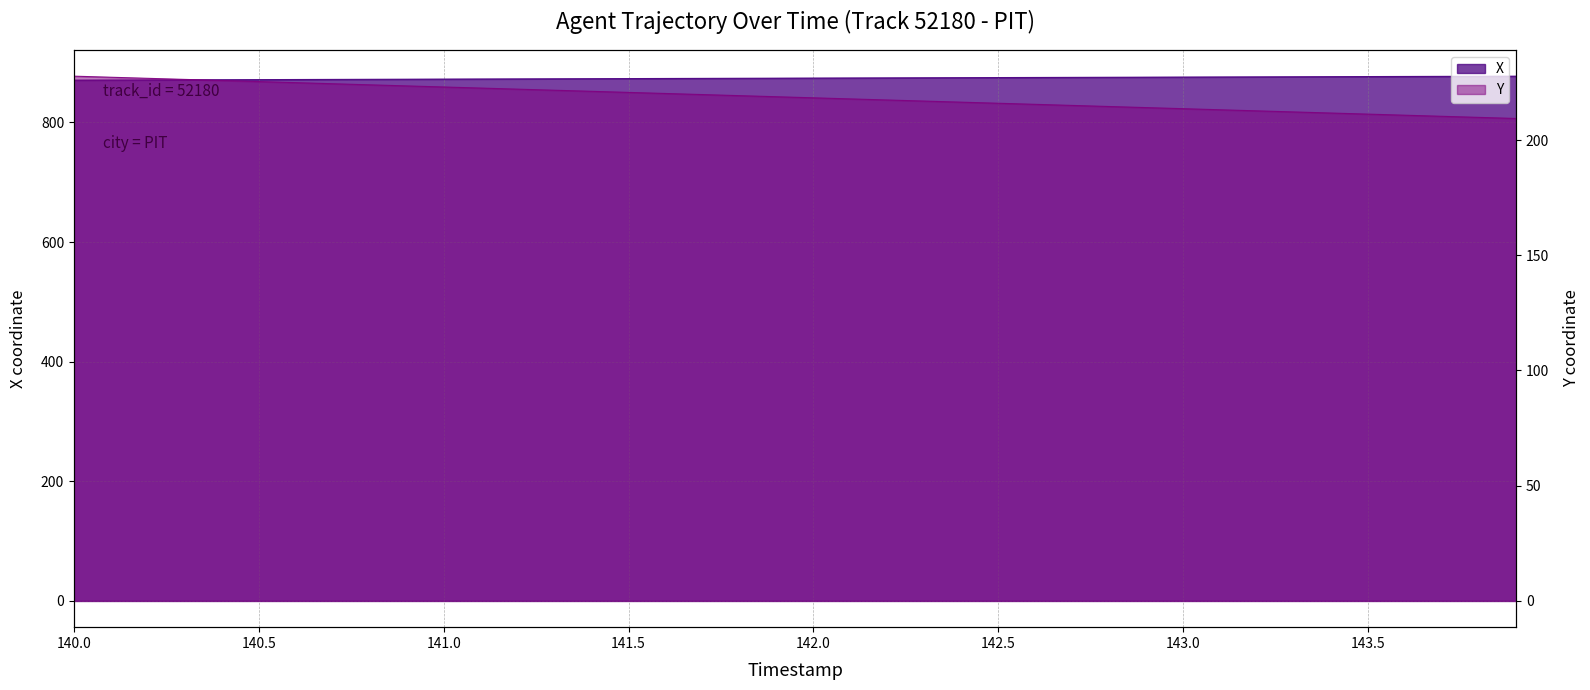

True or false: X has a value of 1459.7 at 140.3.

False